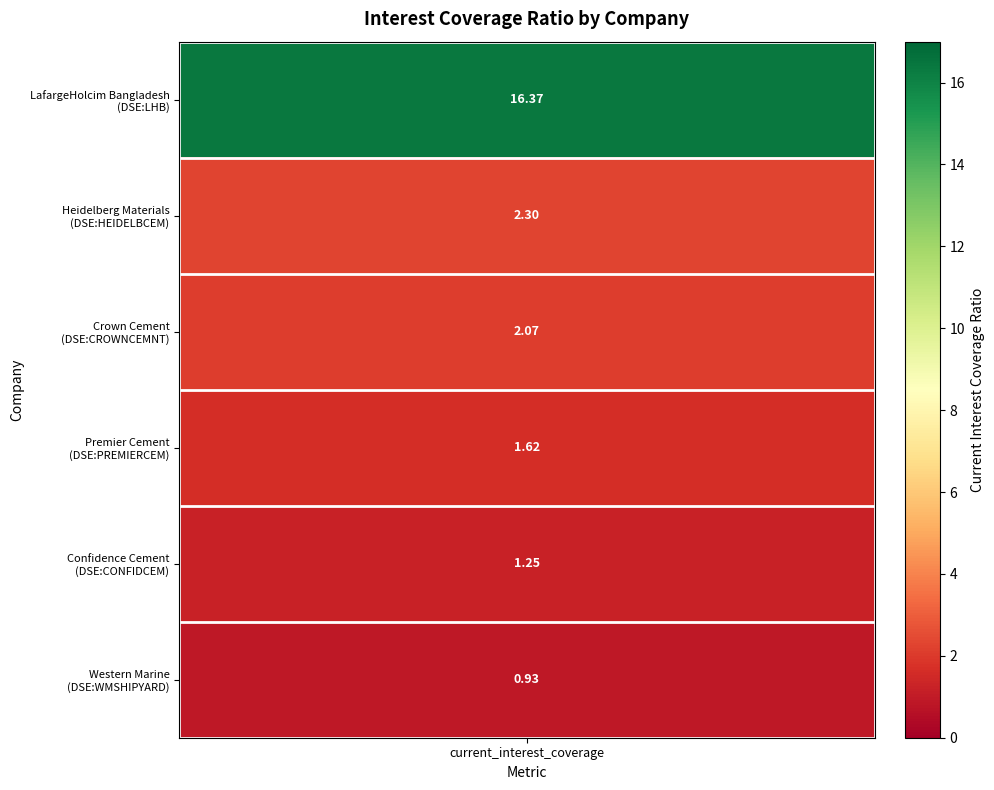

The value of Heidelberg Materials Bangladesh PLC. at 0 is 6.0. True or false?

False